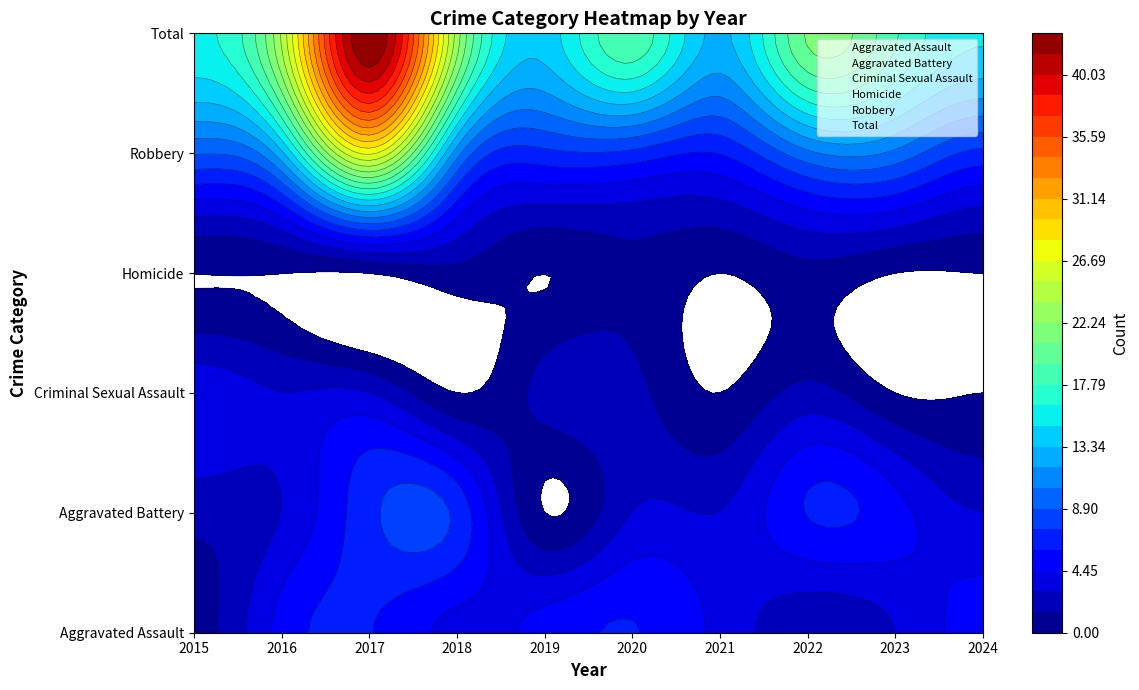

How many values in the Robbery series exceed 10?

3